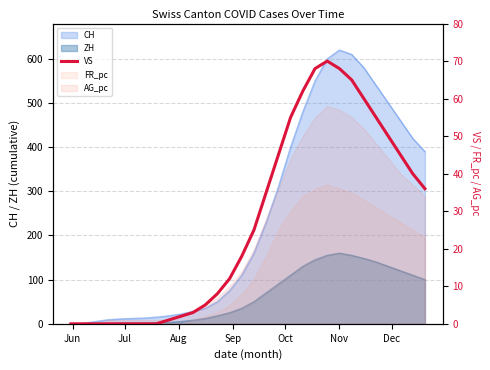

How many lines are shown in the chart?

1